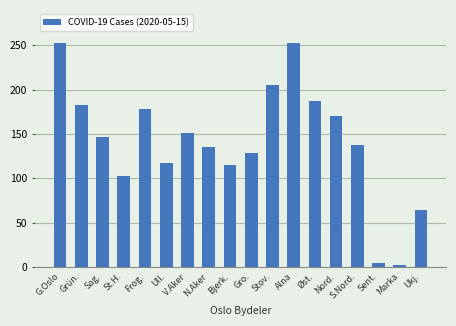

Reading left to right, extract all data points from this chart.

252	183	147	102	178	117	151	135	115	128	205	252	187	170	137	5	2	64